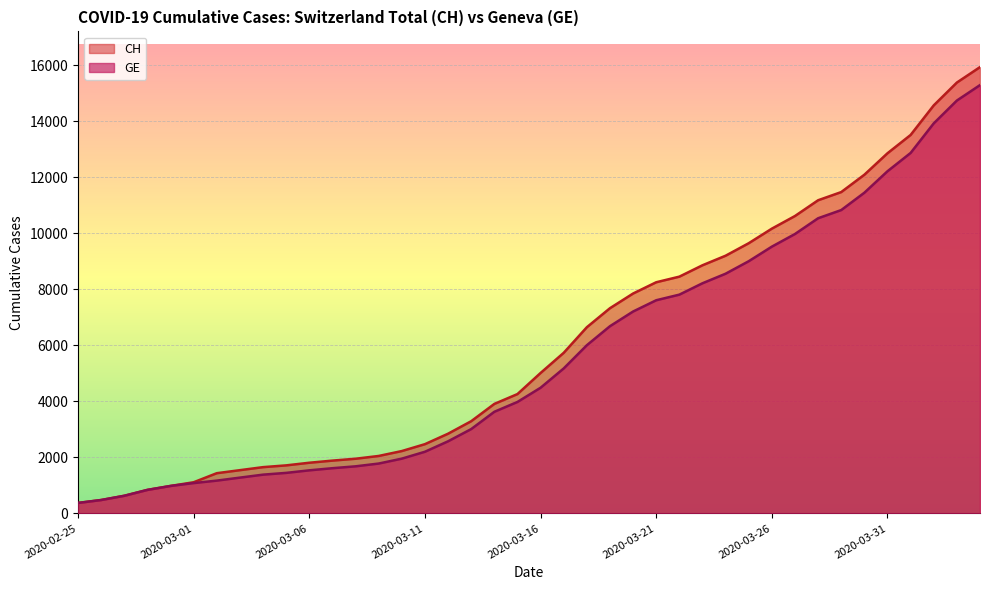

What is the difference between the GE values at 2020-04-02 and 2020-03-07?

12305